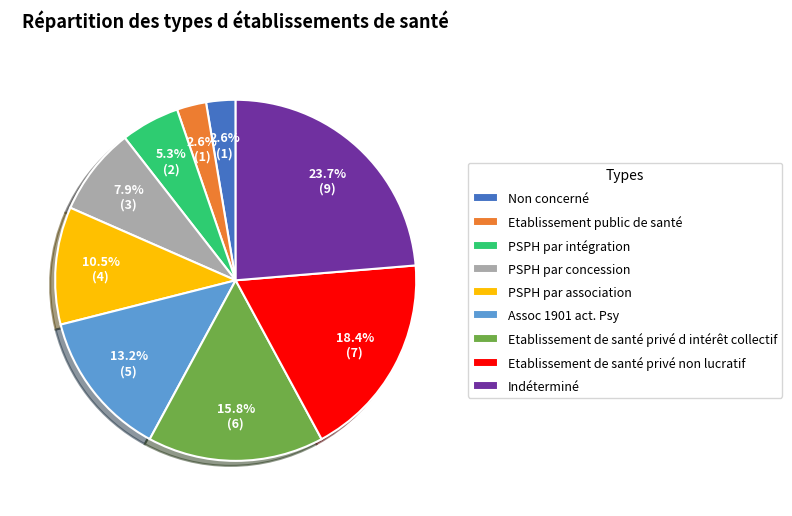

Is there a majority slice in this chart?

No